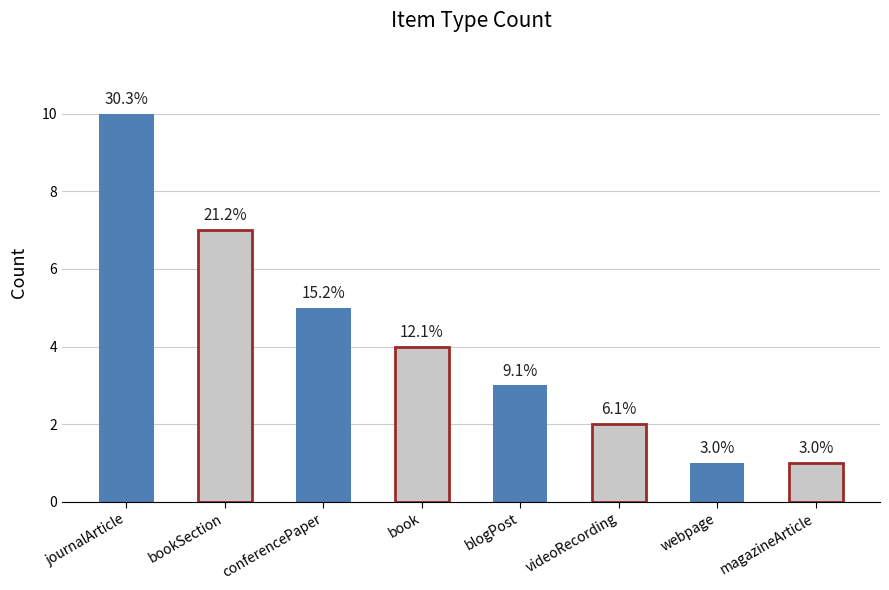

What position from the right is videoRecording?

3